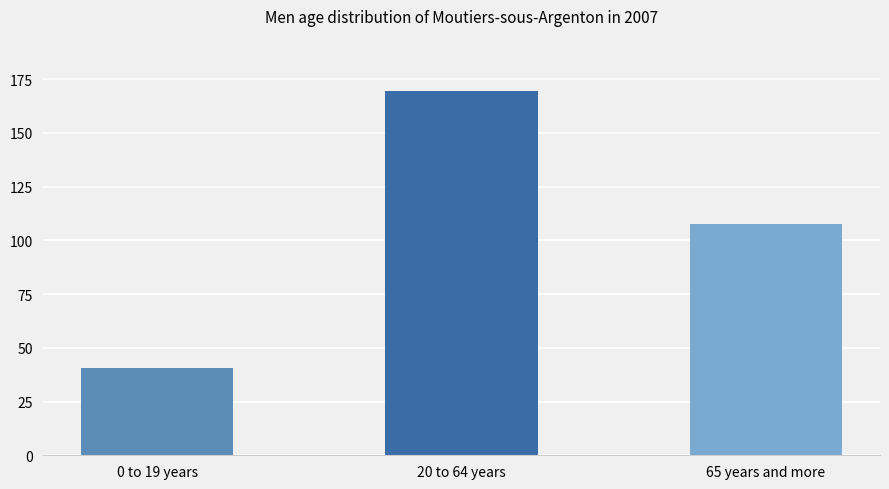

Is it true that the value at 65 years and more is 107.7?

True